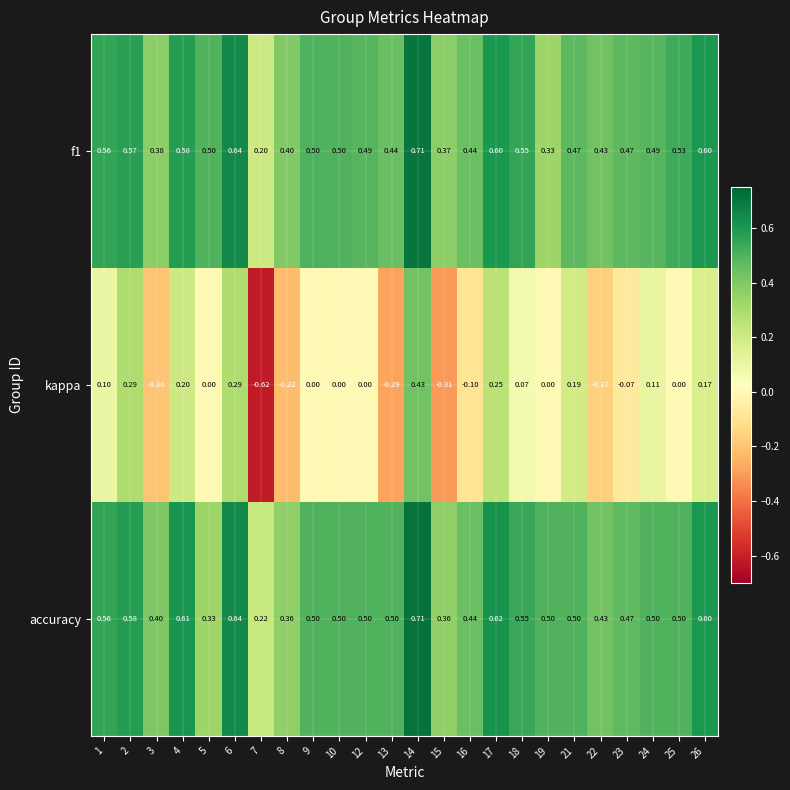

How many data points does each series have?

24